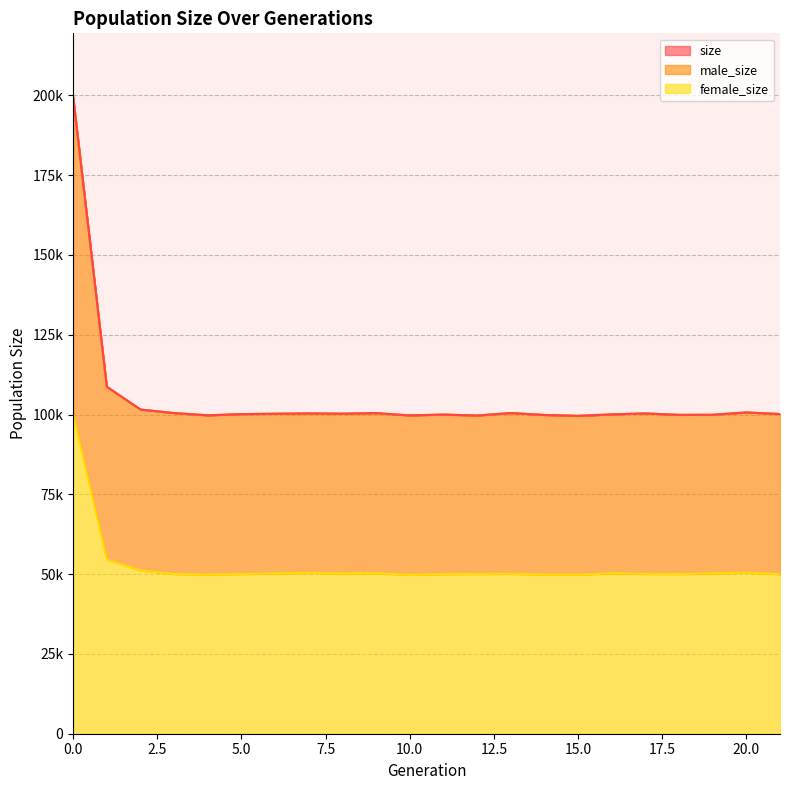

Between 0 and 4, which series saw the biggest shift?

size